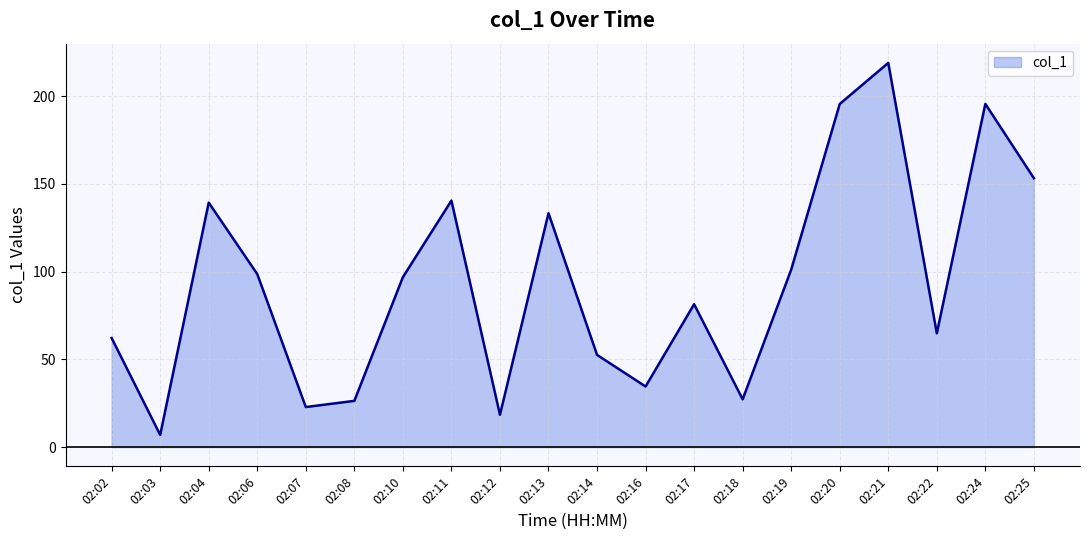

What is the difference between the maximum and minimum values?

211.9